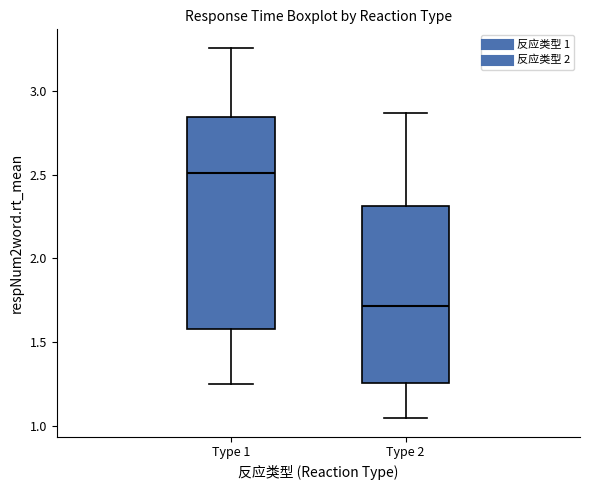

Which box has the highest median line?

Type 1